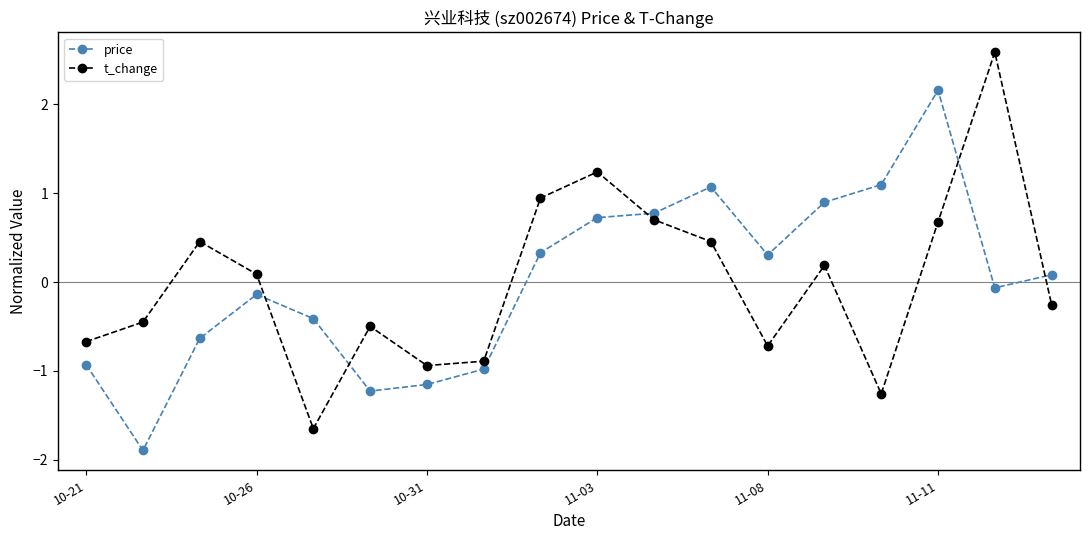

What is the value of the price point at the 10th from the left?

0.7